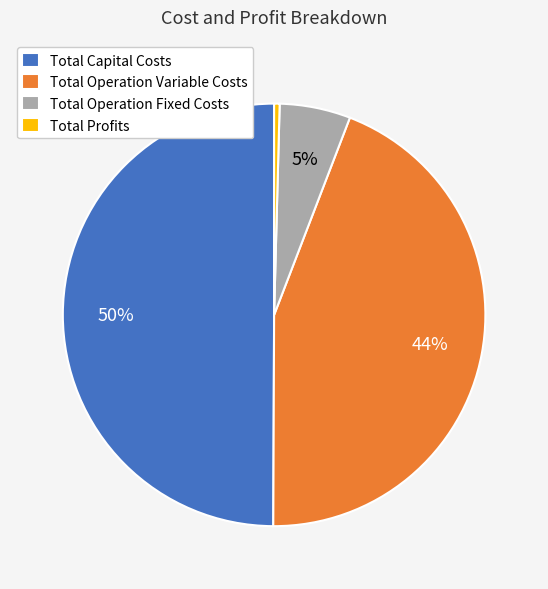

To the nearest percent, what is the difference between the Total Profits and Total Operation Fixed Costs slice percentages?

5%